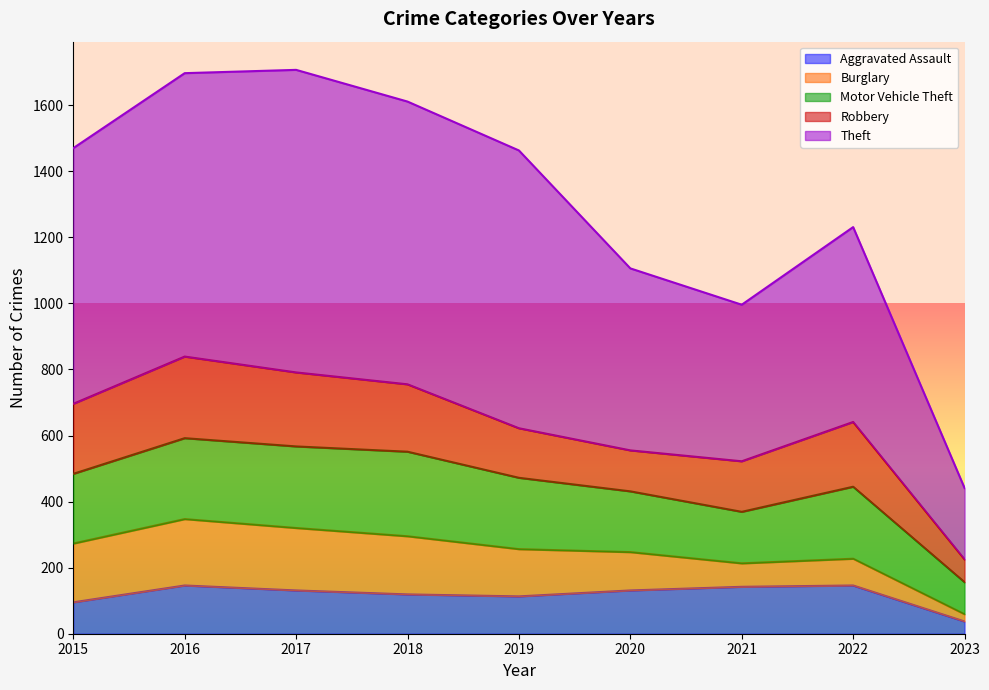

Where does the Theft series first go above 774?

2016